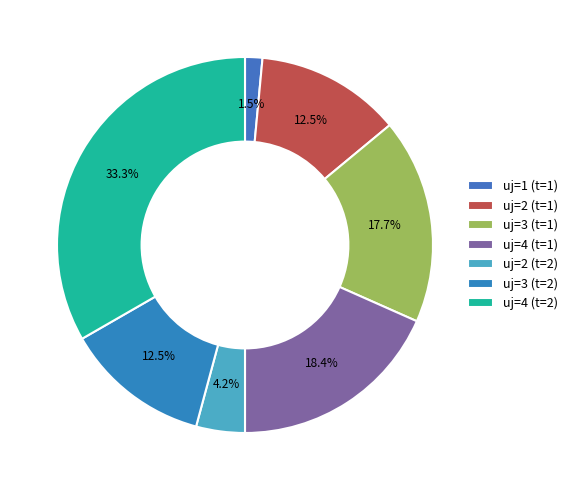

To the nearest percent, what percentage of the pie is uj=4 (t=2)?

33%